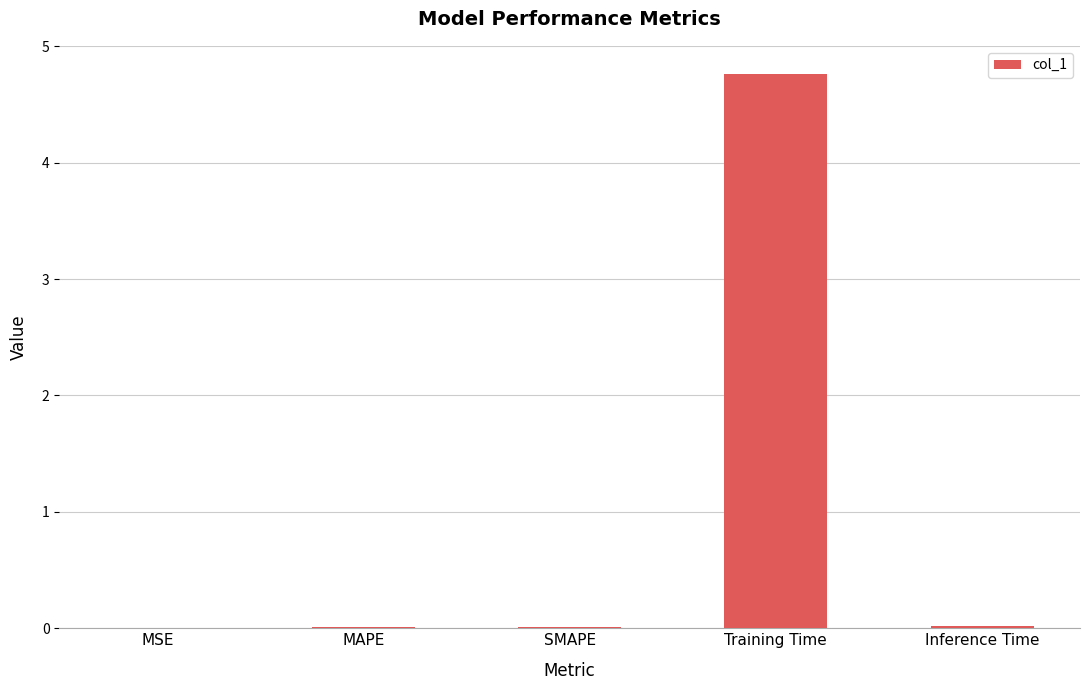

What is the sum of all values?

4.8